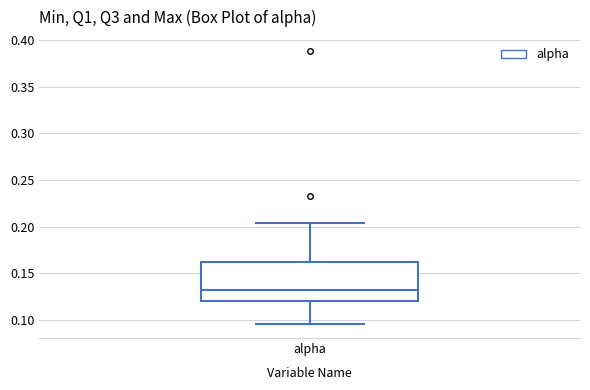

Where does the lower whisker of the box for alpha end on the y-axis? The values are not printed on the chart, so give them approximately, as read against the axis.

0.095